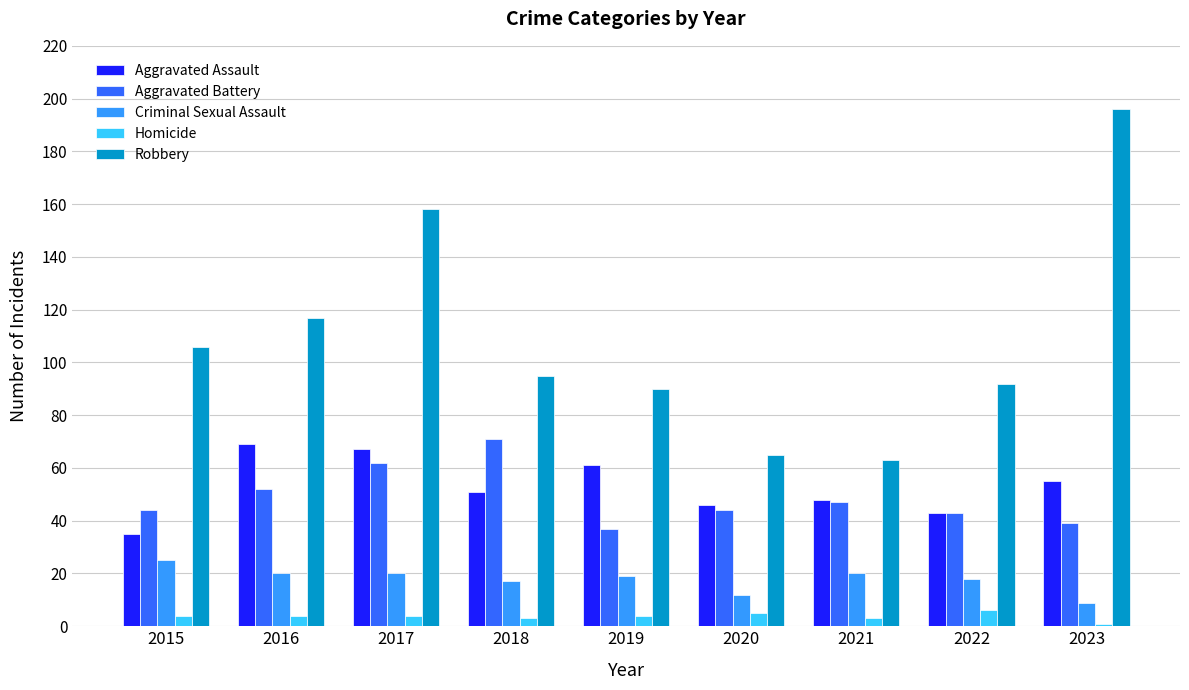

Which series has the largest range (max minus min)?

Robbery